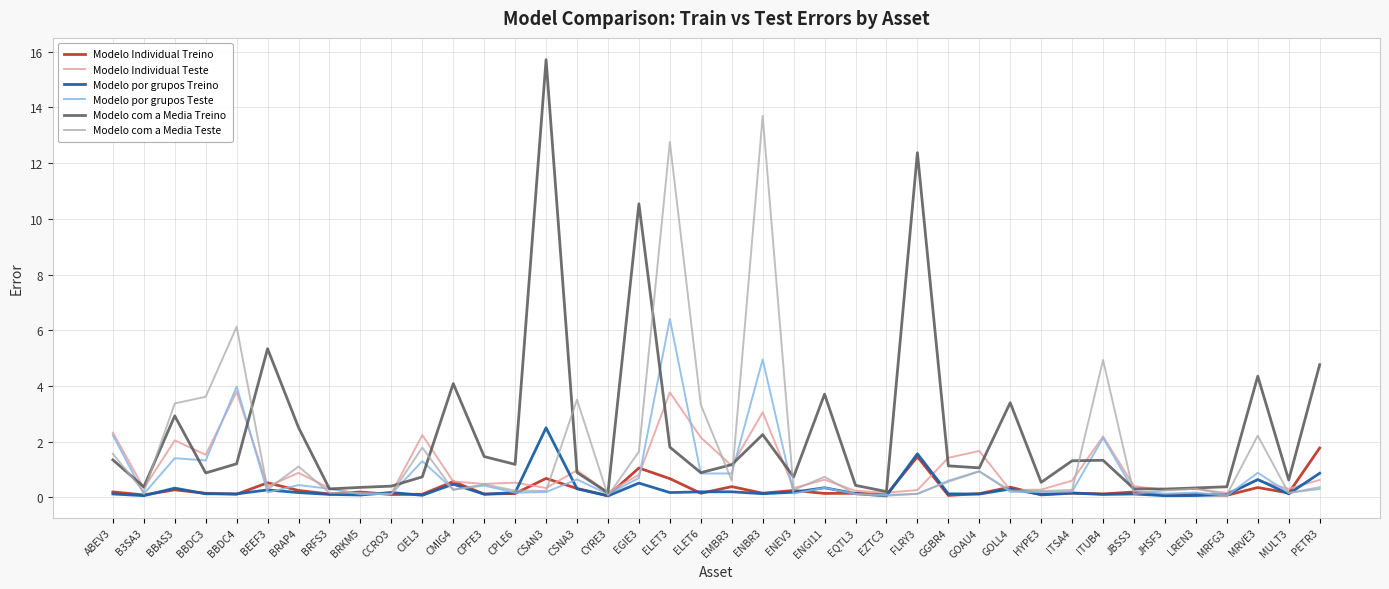

What is the difference between the maximum and minimum values in the Modelo Individual Teste series?

3.7